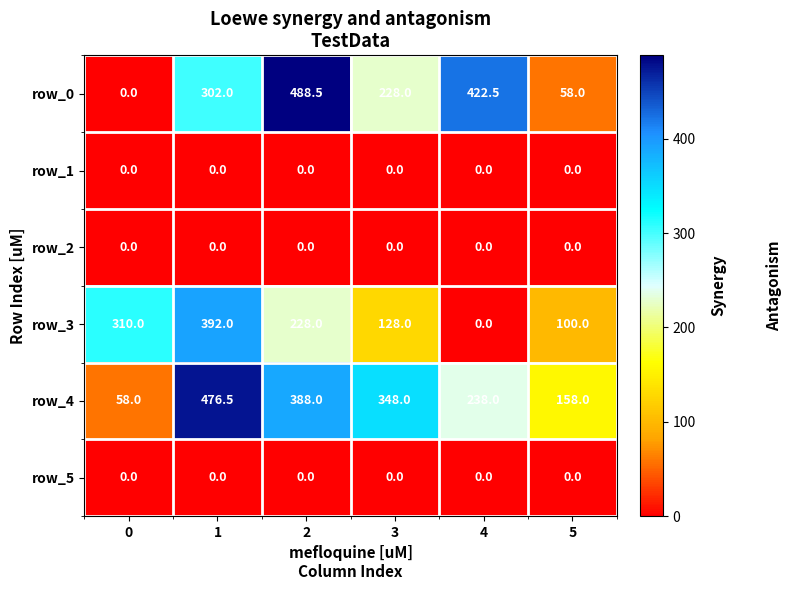

True or false: row_5 has a value of 0.0 at 3.

True